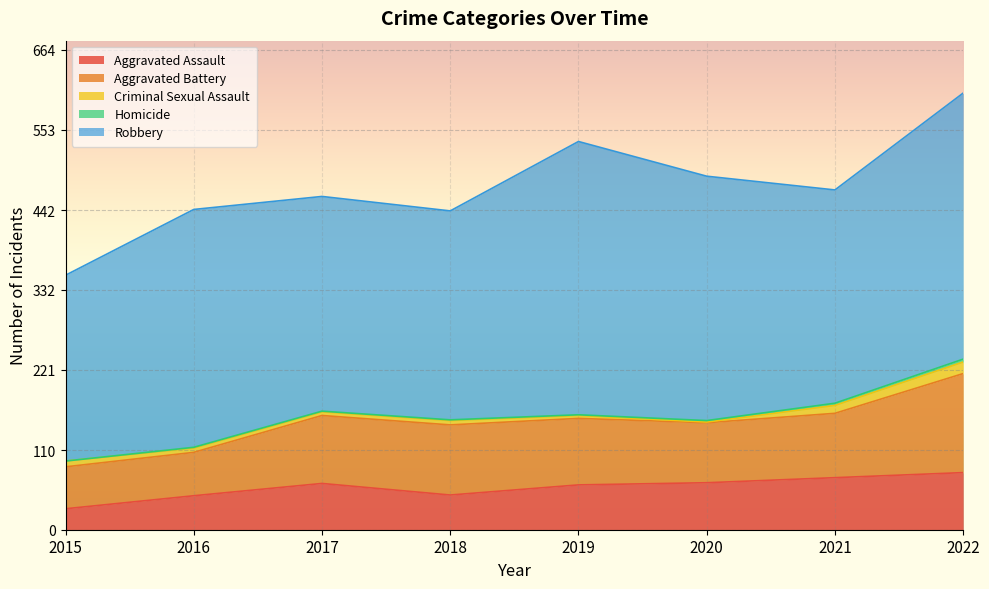

True or false: Robbery and Aggravated Assault cross at least once.

False